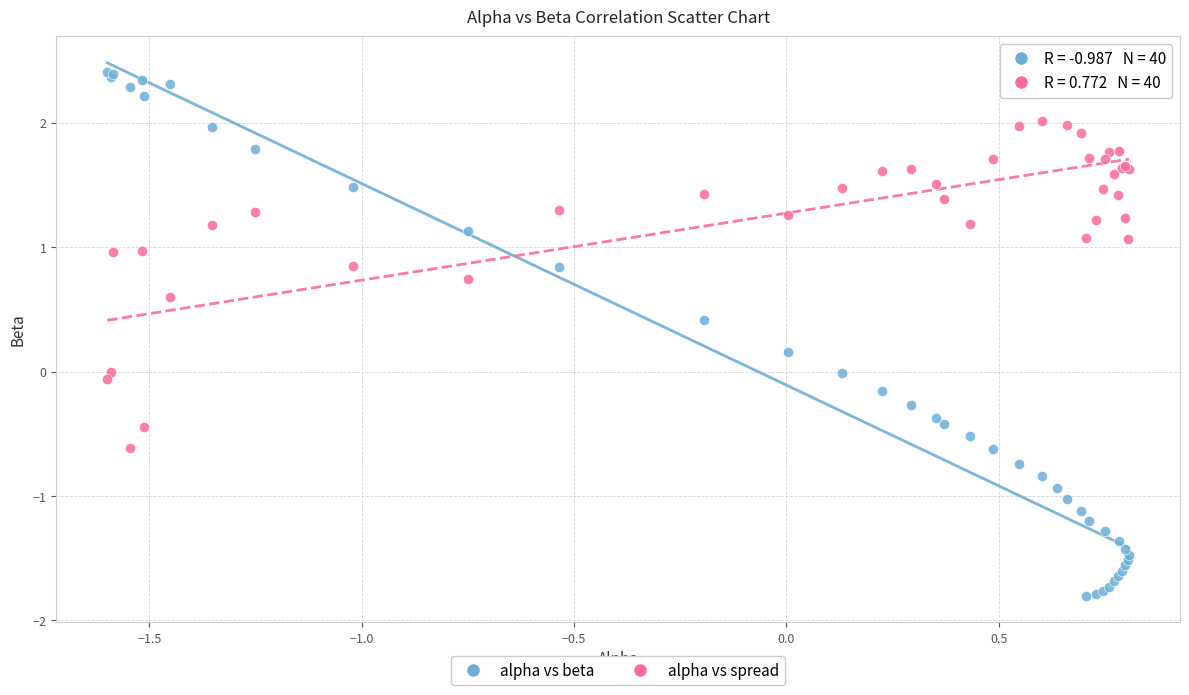

What is the X range (max minus min) for the scatter plot?

2.4